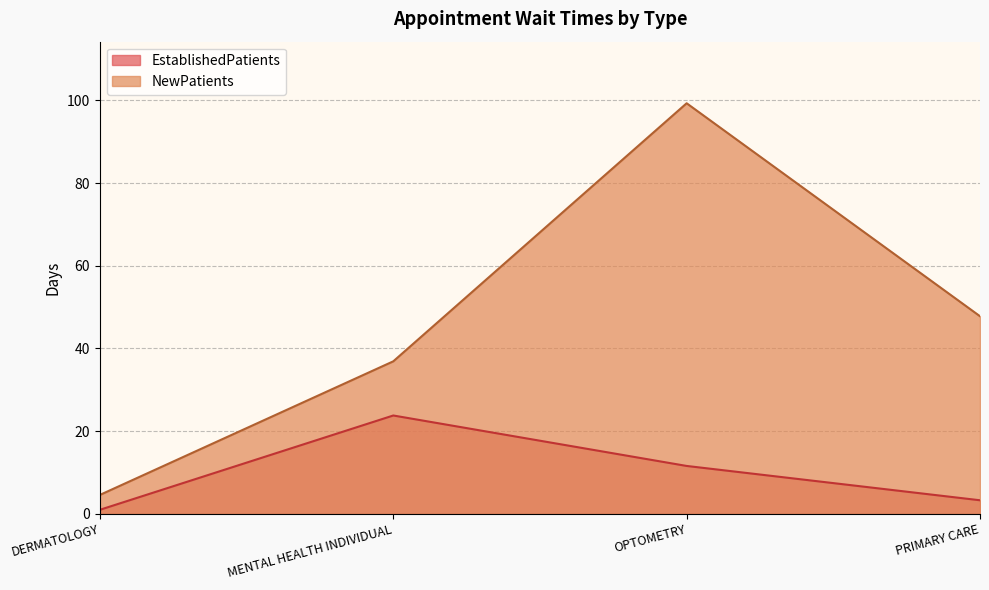

Is the value of EstablishedPatients at OPTOMETRY greater than the value of NewPatients at OPTOMETRY?

No